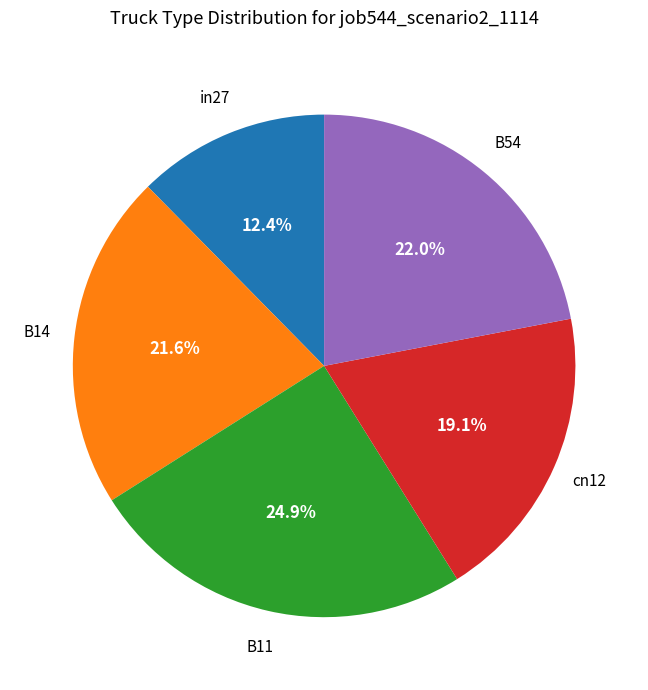

Does any single category account for the majority?

No